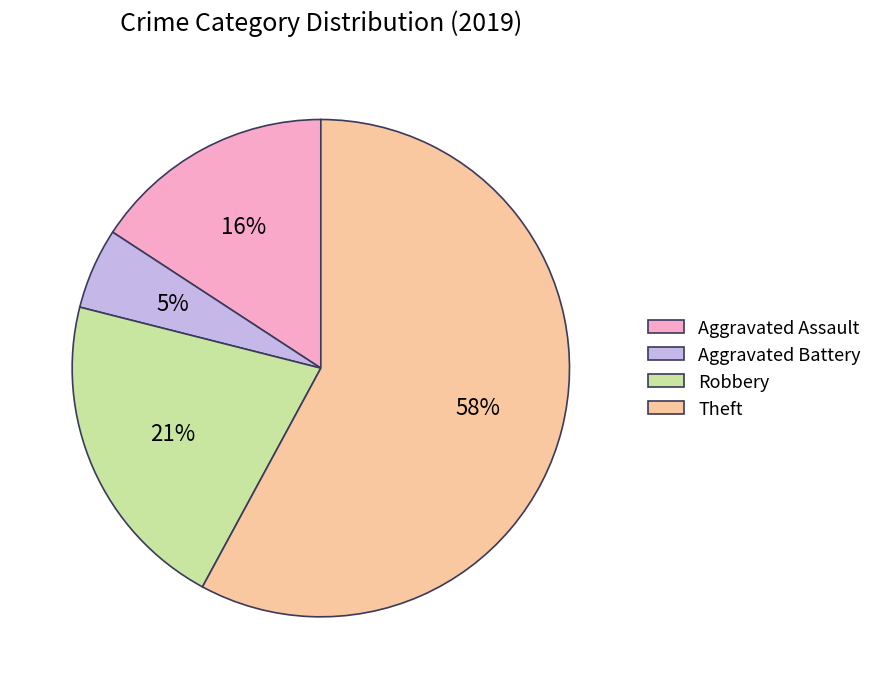

What is the ratio of the value at Robbery to the value at Aggravated Assault?

1.3